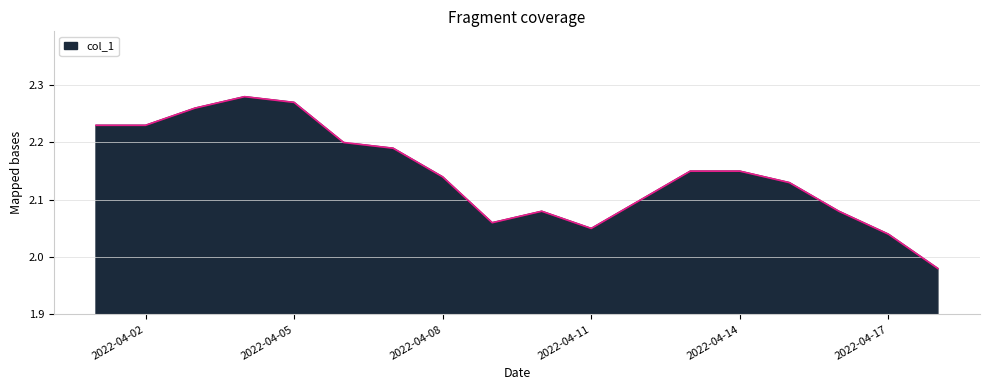

What is the difference between the maximum and minimum values?

0.3